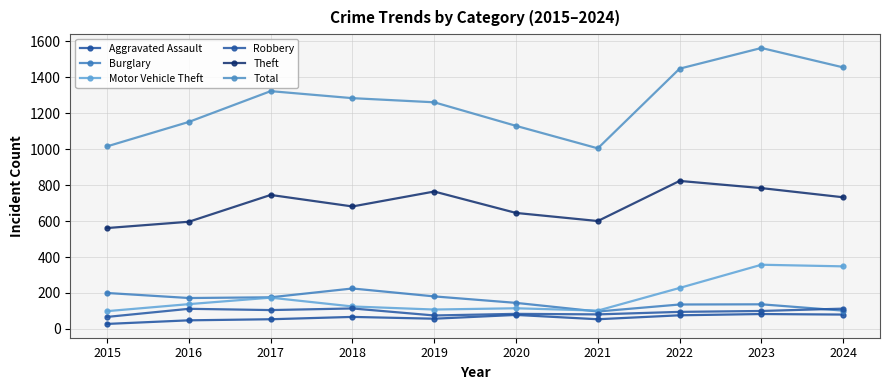

Rank the series at 2015 from highest to lowest value.

Total, Theft, Burglary, Motor Vehicle Theft, Robbery, Aggravated Assault